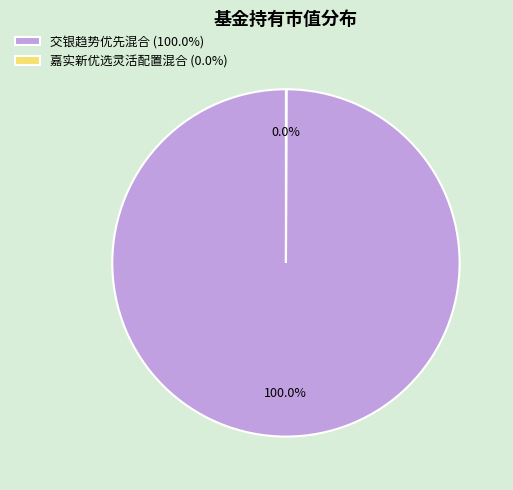

Does any single category account for the majority?

Yes